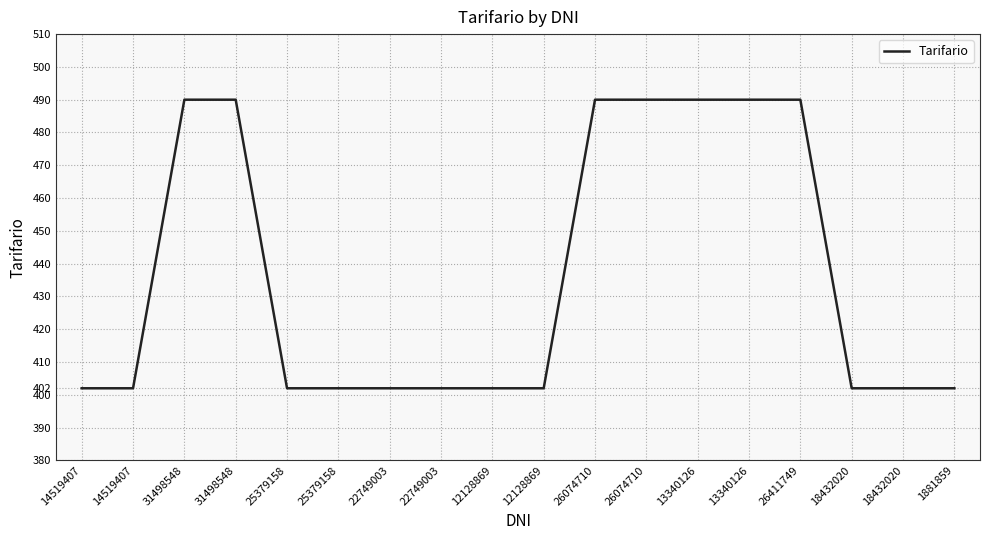

Does the chart display data point markers on the line(s)?

No